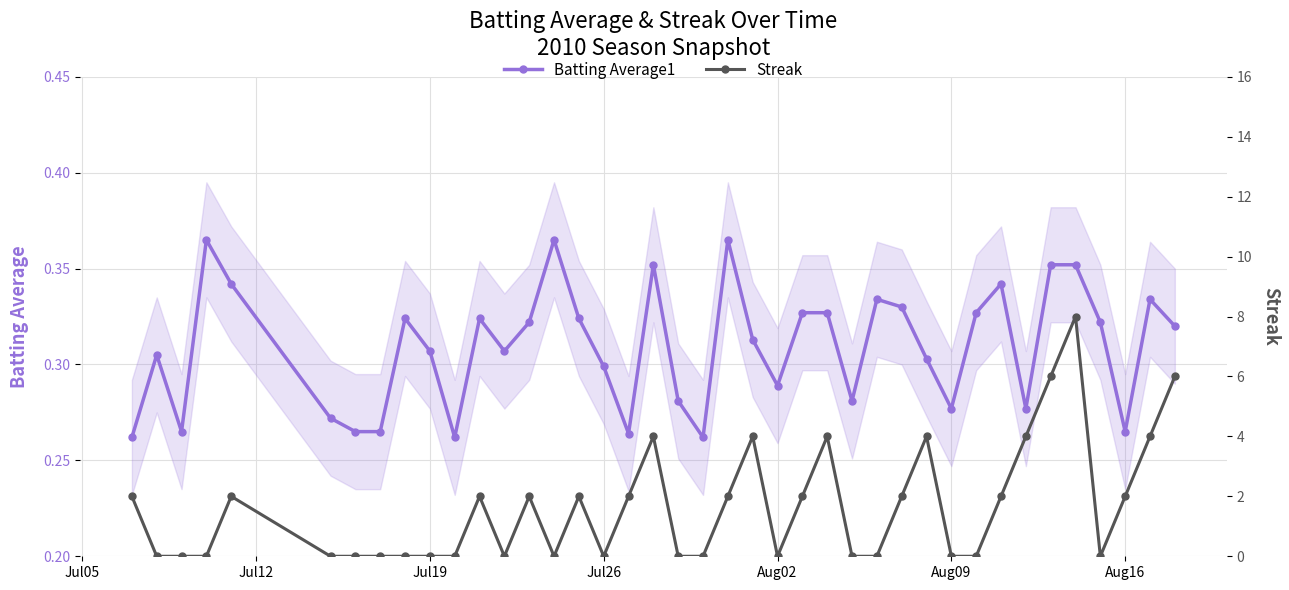

Count the Batting Average1 values in the range 0 to 1.

40